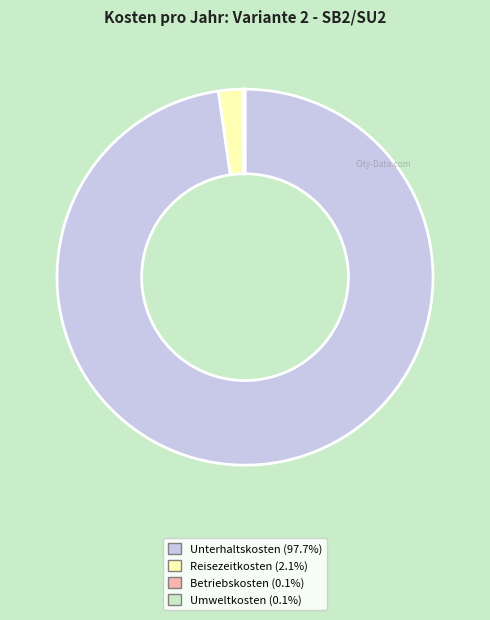

Which category accounts for the majority?

Unterhaltskosten